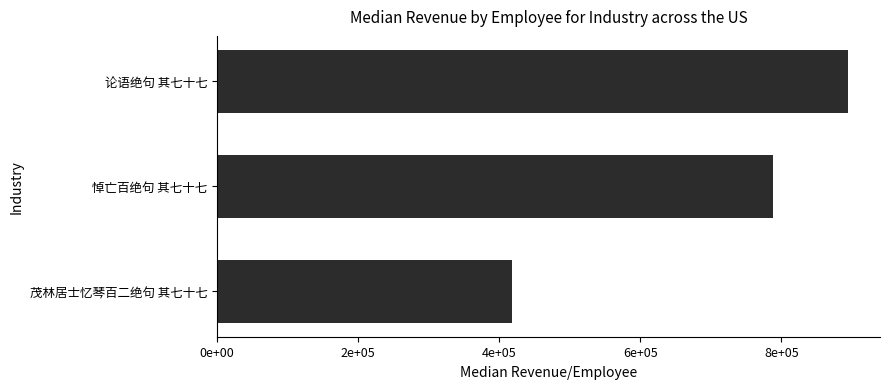

Are the bars horizontal?

Yes